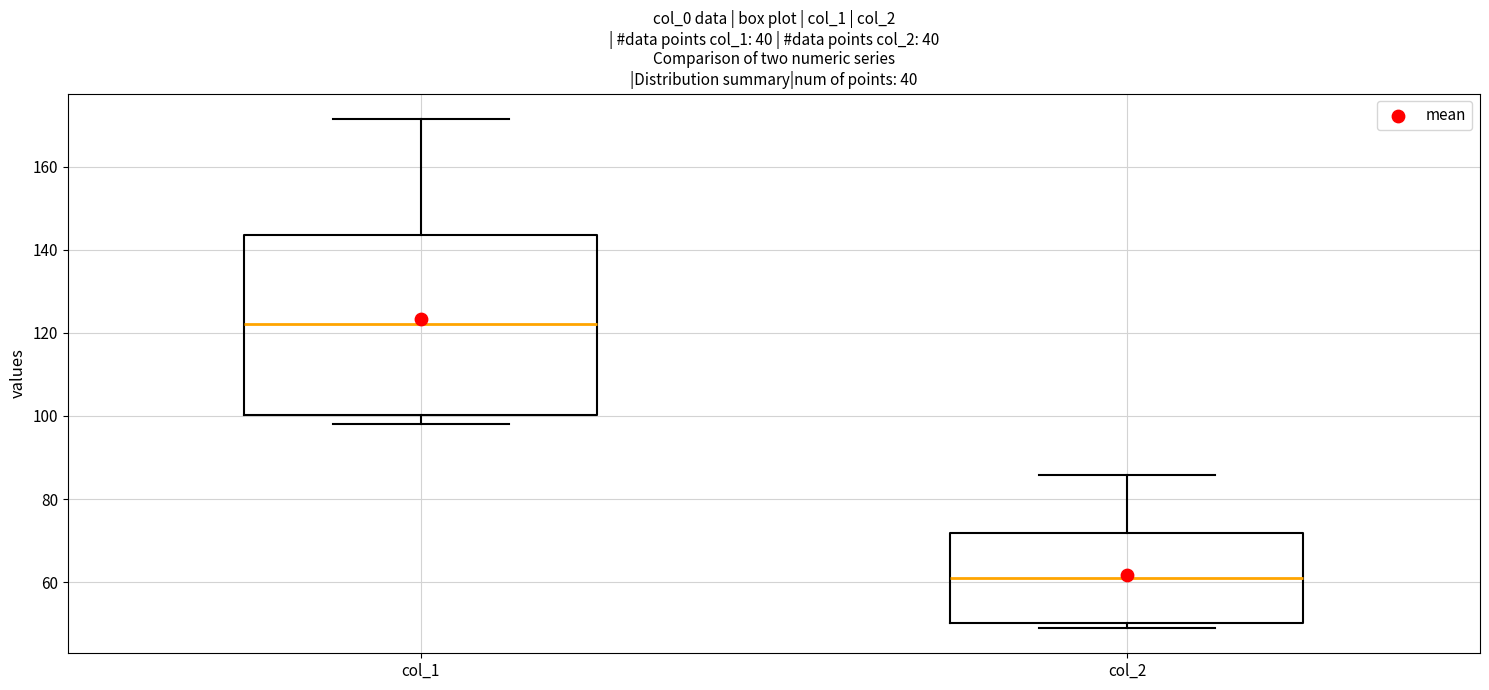

Which box's median line is the lowest?

col_2